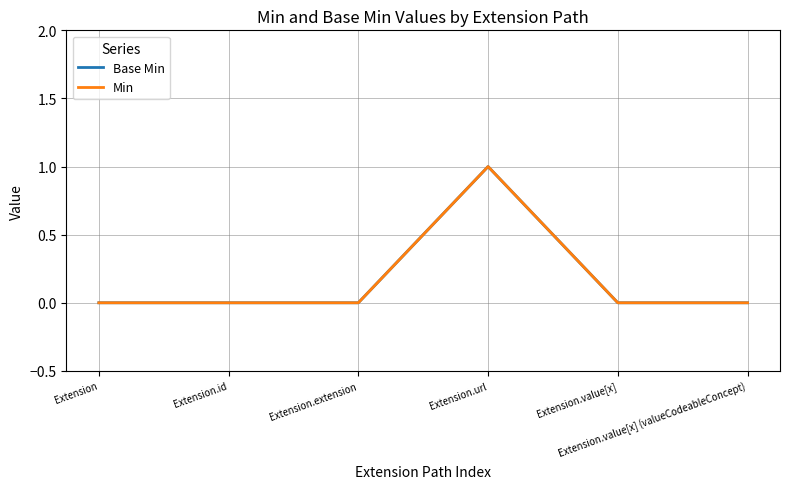

Reading left to right, extract all data points from this chart.

Base Min: Extension=0	Extension.id=0	Extension.extension=0	Extension.url=1	Extension.value[x]=0	Extension.value[x] (valueCodeableConcept)=0
Min: Extension=0	Extension.id=0	Extension.extension=0	Extension.url=1	Extension.value[x]=0	Extension.value[x] (valueCodeableConcept)=0